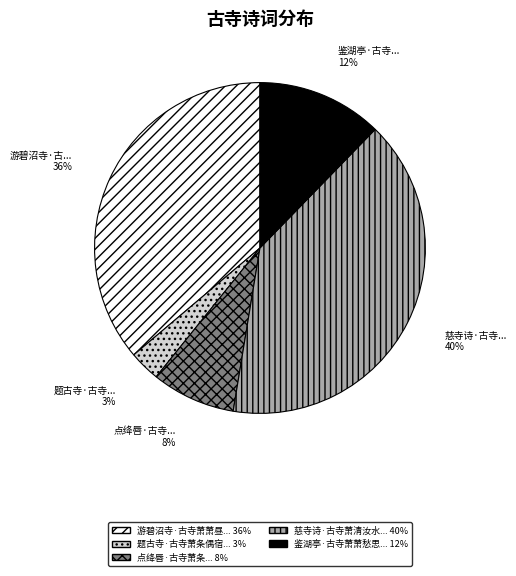

To the nearest percent, what is the difference between the largest and smallest slice percentages?

37%